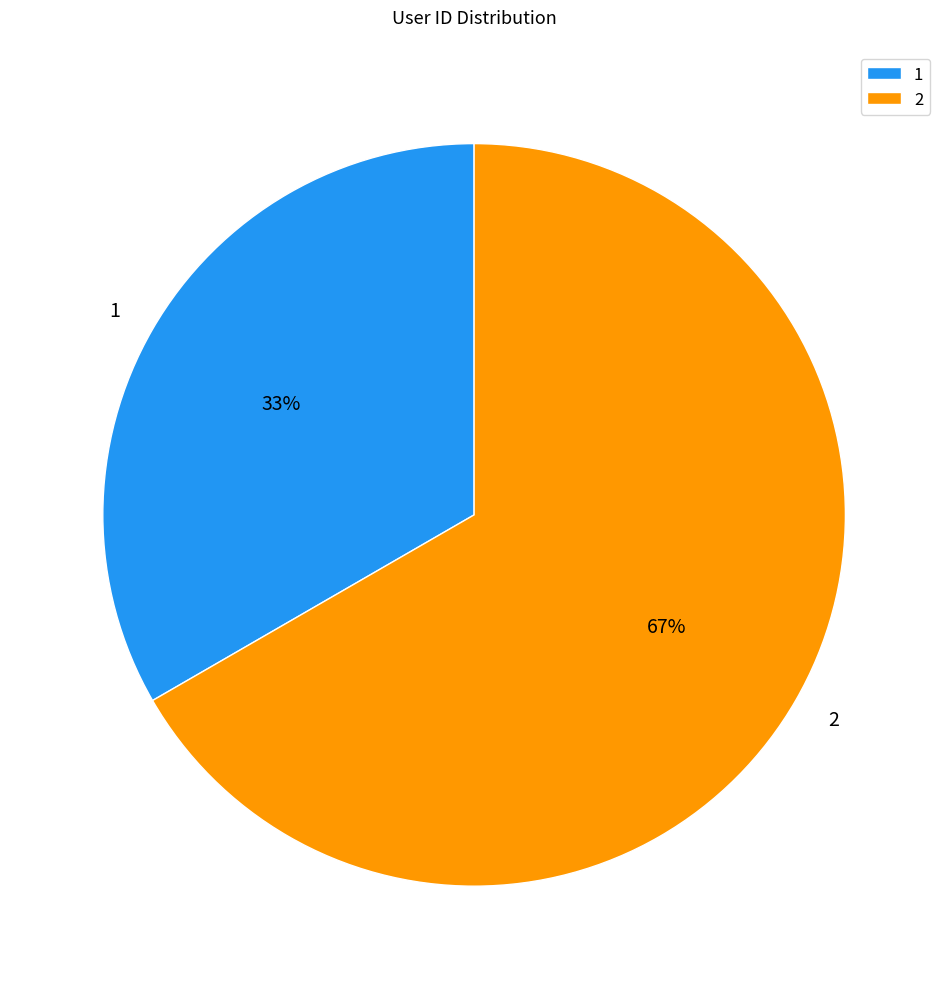

Count the number of slices in the pie.

2